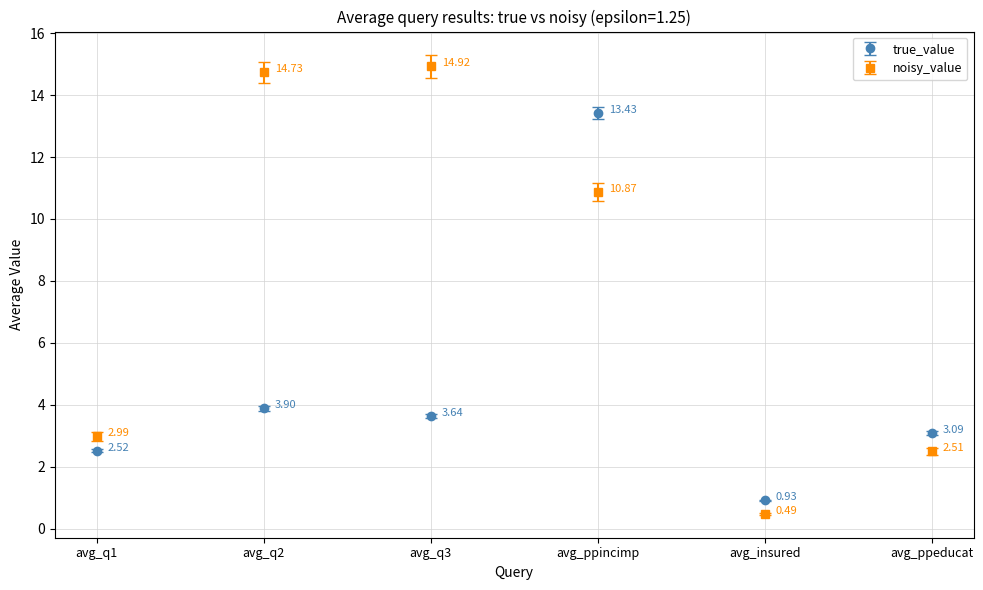

How many lines are shown in the chart?

2